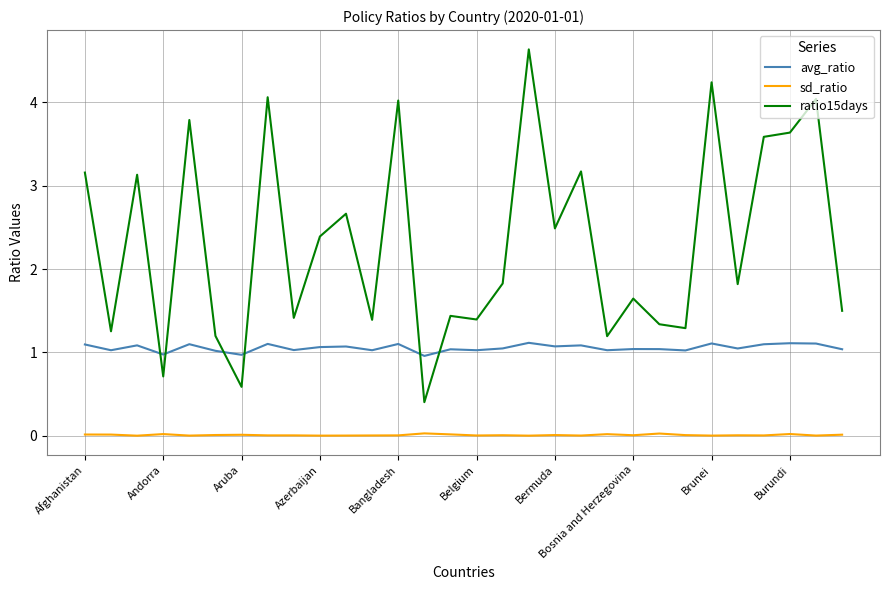

True or false: sd_ratio and avg_ratio cross at least once.

False